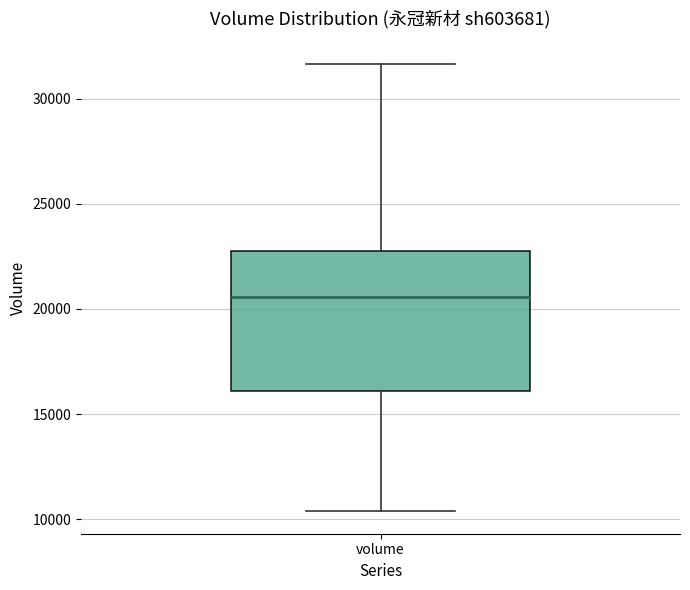

Where is the lower edge of the box for volume on the y-axis? The values are not printed on the chart, so give them approximately, as read against the axis.

16000